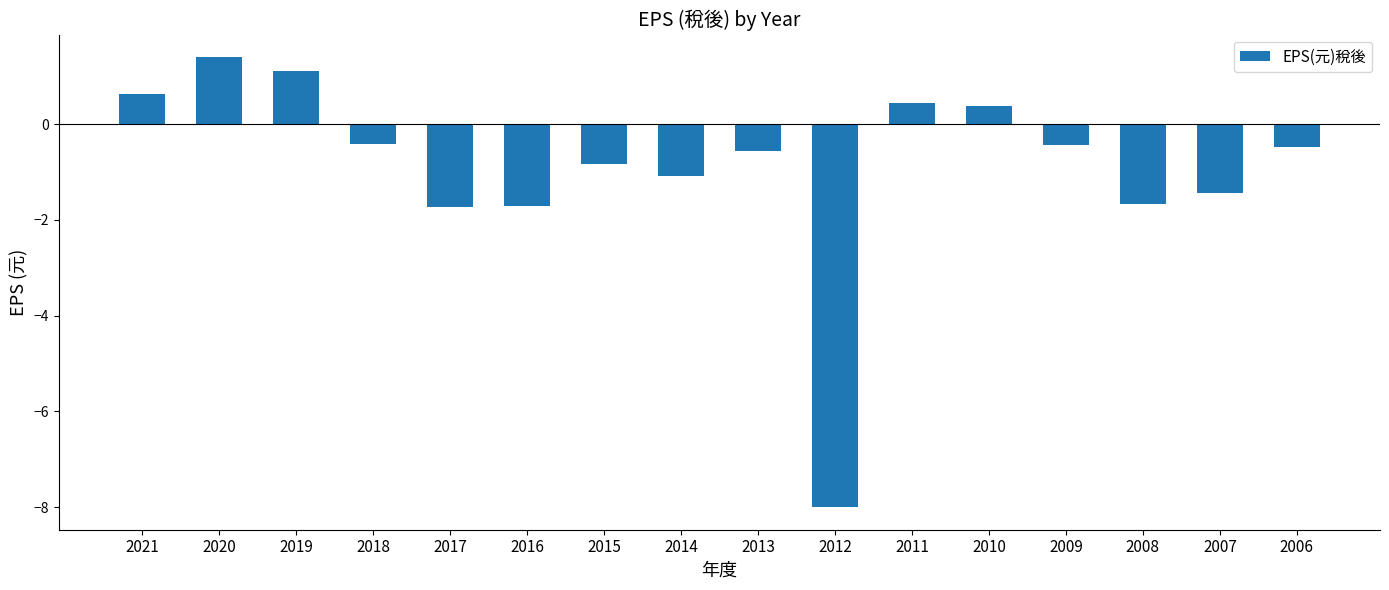

The value at 2020 is 1.4. True or false?

True